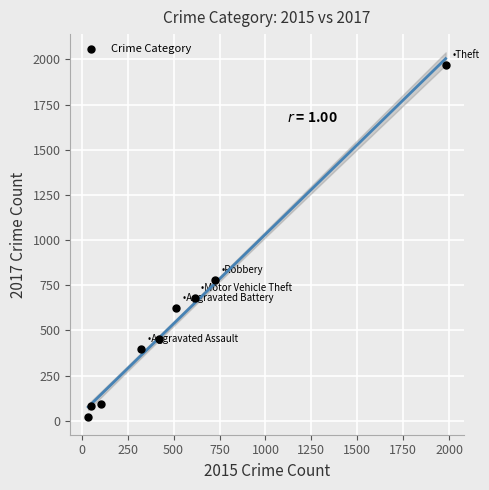

What is the average Y value?

566